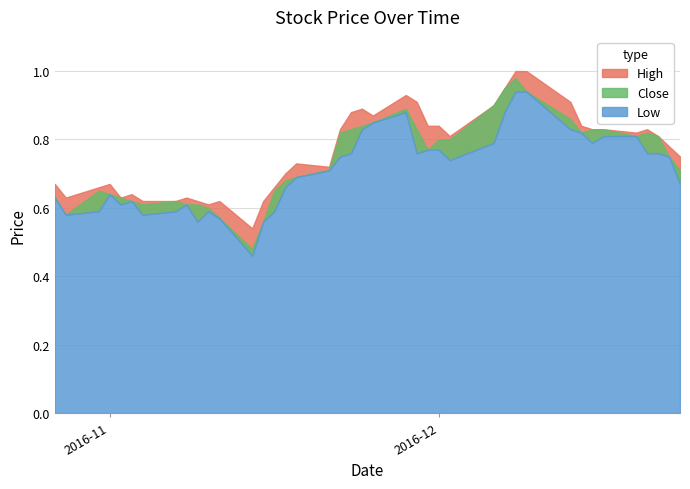

What is the maximum value shown in the chart?

1.0